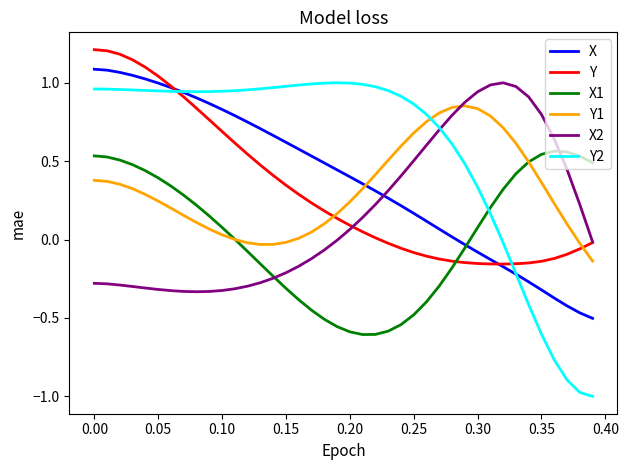

How many intersections are there between Y2 and X2?

1